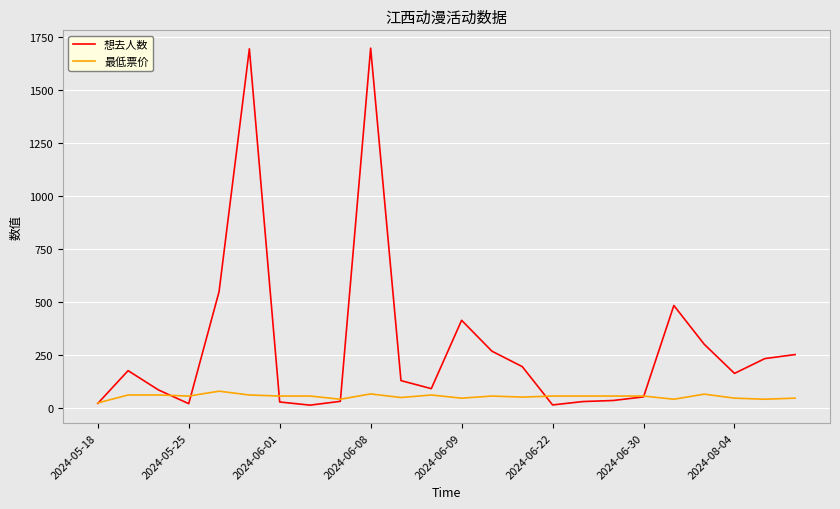

What is the maximum value for 最低票价?

78.0